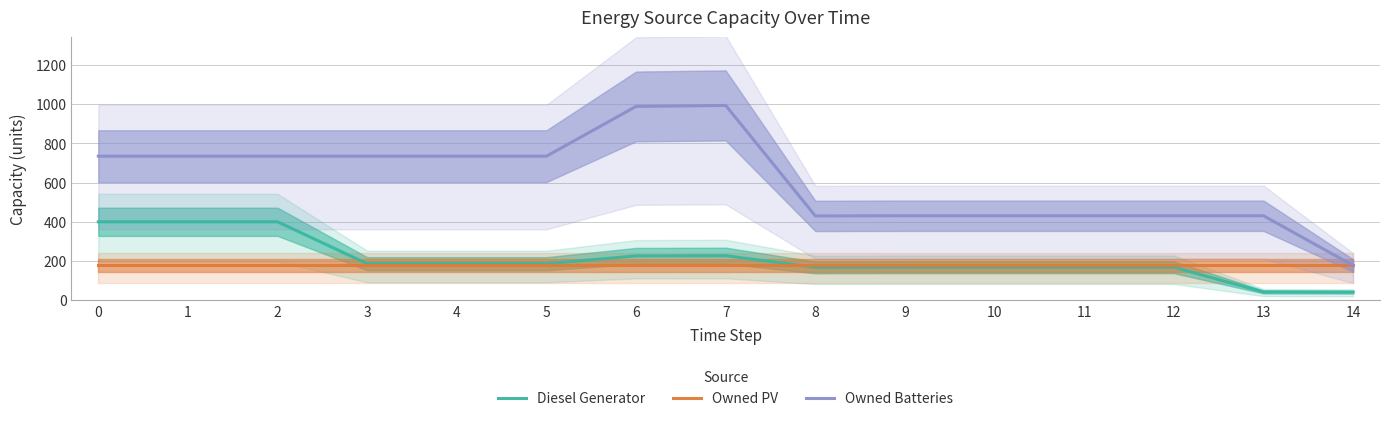

Which has a higher value, 7 or 8?

7